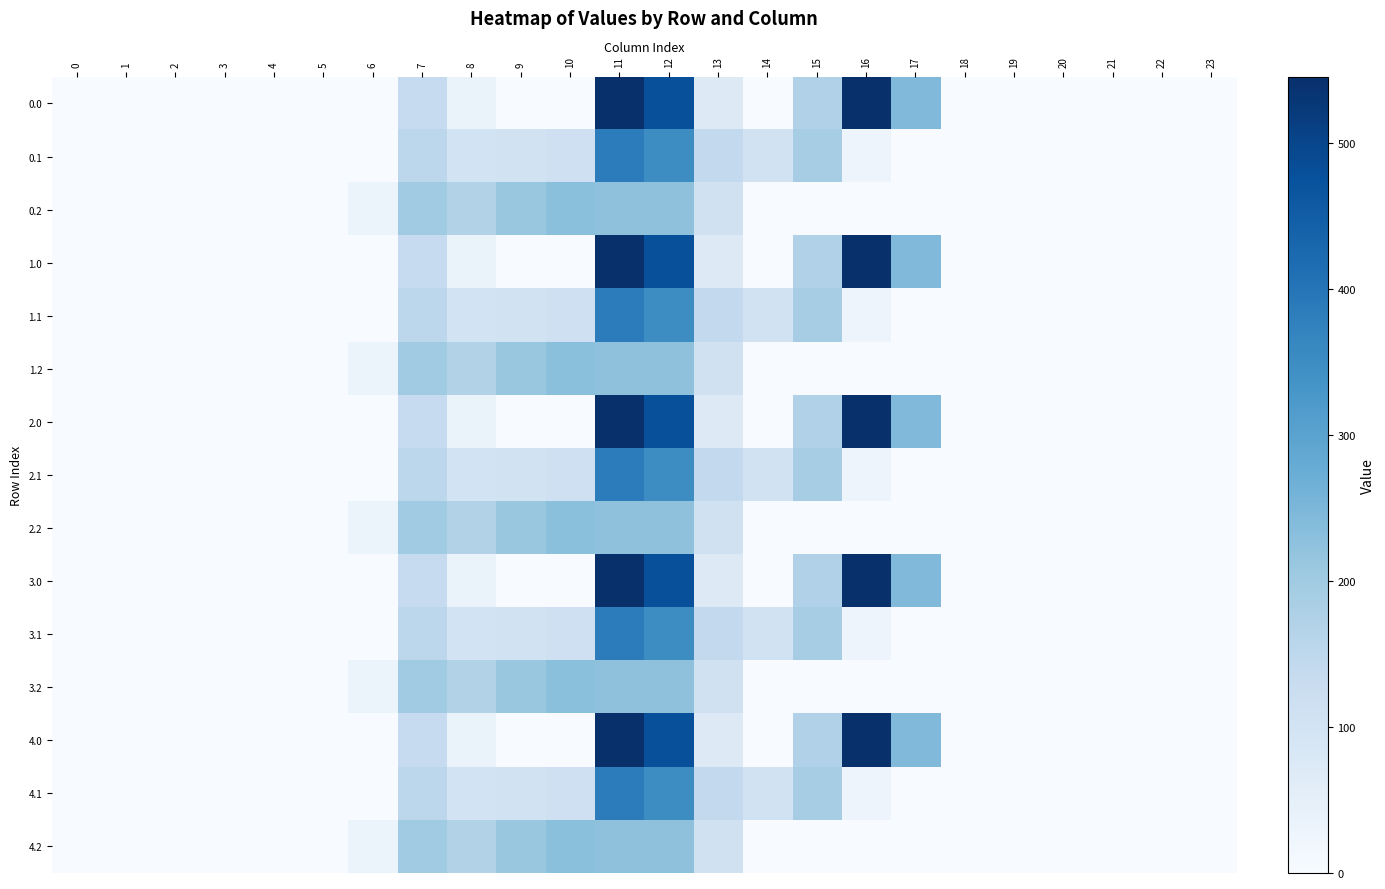

Reading right to left, extract all data points from this chart.

0.0: 23=0.0	22=0.0	21=0.0	20=0.0	19=0.0	18=0.0	17=243.5	16=545.4	15=172.8	14=0.3	13=70.2	12=477.2	11=544.3	10=0.0	9=0.0	8=35.0	7=134.3	6=0.0	5=0.0	4=0.0	3=0.0	2=0.0	1=0.0	0=0.0
0.1: 23=0.0	22=0.0	21=0.0	20=0.0	19=0.0	18=0.0	17=0.0	16=26.8	15=190.4	14=105.5	13=141.2	12=350.8	11=384.7	10=114.0	9=104.8	8=102.3	7=153.2	6=0.0	5=0.0	4=0.0	3=0.0	2=0.0	1=0.0	0=0.0
0.2: 23=0.0	22=0.0	21=0.0	20=0.0	19=0.0	18=0.0	17=0.0	16=0.0	15=0.0	14=0.0	13=107.8	12=224.3	11=225.2	10=228.0	9=209.6	8=169.5	7=199.0	6=29.3	5=0.0	4=0.0	3=0.0	2=0.0	1=0.0	0=0.0
1.0: 23=0.0	22=0.0	21=0.0	20=0.0	19=0.0	18=0.0	17=243.5	16=545.4	15=172.8	14=0.3	13=70.2	12=477.2	11=544.3	10=0.0	9=0.0	8=35.0	7=134.3	6=0.0	5=0.0	4=0.0	3=0.0	2=0.0	1=0.0	0=0.0
1.1: 23=0.0	22=0.0	21=0.0	20=0.0	19=0.0	18=0.0	17=0.0	16=26.8	15=190.4	14=105.5	13=141.2	12=350.8	11=384.7	10=114.0	9=104.8	8=102.3	7=153.2	6=0.0	5=0.0	4=0.0	3=0.0	2=0.0	1=0.0	0=0.0
1.2: 23=0.0	22=0.0	21=0.0	20=0.0	19=0.0	18=0.0	17=0.0	16=0.0	15=0.0	14=0.0	13=107.8	12=224.3	11=225.2	10=228.0	9=209.6	8=169.5	7=199.0	6=29.3	5=0.0	4=0.0	3=0.0	2=0.0	1=0.0	0=0.0
2.0: 23=0.0	22=0.0	21=0.0	20=0.0	19=0.0	18=0.0	17=243.5	16=545.4	15=172.8	14=0.3	13=70.2	12=477.2	11=544.3	10=0.0	9=0.0	8=35.0	7=134.3	6=0.0	5=0.0	4=0.0	3=0.0	2=0.0	1=0.0	0=0.0
2.1: 23=0.0	22=0.0	21=0.0	20=0.0	19=0.0	18=0.0	17=0.0	16=26.8	15=190.4	14=105.5	13=141.2	12=350.8	11=384.7	10=114.0	9=104.8	8=102.3	7=153.2	6=0.0	5=0.0	4=0.0	3=0.0	2=0.0	1=0.0	0=0.0
2.2: 23=0.0	22=0.0	21=0.0	20=0.0	19=0.0	18=0.0	17=0.0	16=0.0	15=0.0	14=0.0	13=107.8	12=224.3	11=225.2	10=228.0	9=209.6	8=169.5	7=199.0	6=29.3	5=0.0	4=0.0	3=0.0	2=0.0	1=0.0	0=0.0
3.0: 23=0.0	22=0.0	21=0.0	20=0.0	19=0.0	18=0.0	17=243.5	16=545.4	15=172.8	14=0.3	13=70.2	12=477.2	11=544.3	10=0.0	9=0.0	8=35.0	7=134.3	6=0.0	5=0.0	4=0.0	3=0.0	2=0.0	1=0.0	0=0.0
3.1: 23=0.0	22=0.0	21=0.0	20=0.0	19=0.0	18=0.0	17=0.0	16=26.8	15=190.4	14=105.5	13=141.2	12=350.8	11=384.7	10=114.0	9=104.8	8=102.3	7=153.2	6=0.0	5=0.0	4=0.0	3=0.0	2=0.0	1=0.0	0=0.0
3.2: 23=0.0	22=0.0	21=0.0	20=0.0	19=0.0	18=0.0	17=0.0	16=0.0	15=0.0	14=0.0	13=107.8	12=224.3	11=225.2	10=228.0	9=209.6	8=169.5	7=199.0	6=29.3	5=0.0	4=0.0	3=0.0	2=0.0	1=0.0	0=0.0
4.0: 23=0.0	22=0.0	21=0.0	20=0.0	19=0.0	18=0.0	17=243.5	16=545.4	15=172.8	14=0.3	13=70.2	12=477.2	11=544.3	10=0.0	9=0.0	8=35.0	7=134.3	6=0.0	5=0.0	4=0.0	3=0.0	2=0.0	1=0.0	0=0.0
4.1: 23=0.0	22=0.0	21=0.0	20=0.0	19=0.0	18=0.0	17=0.0	16=26.8	15=190.4	14=105.5	13=141.2	12=350.8	11=384.7	10=114.0	9=104.8	8=102.3	7=153.2	6=0.0	5=0.0	4=0.0	3=0.0	2=0.0	1=0.0	0=0.0
4.2: 23=0.0	22=0.0	21=0.0	20=0.0	19=0.0	18=0.0	17=0.0	16=0.0	15=0.0	14=0.0	13=107.8	12=224.3	11=225.2	10=228.0	9=209.6	8=169.5	7=199.0	6=29.3	5=0.0	4=0.0	3=0.0	2=0.0	1=0.0	0=0.0